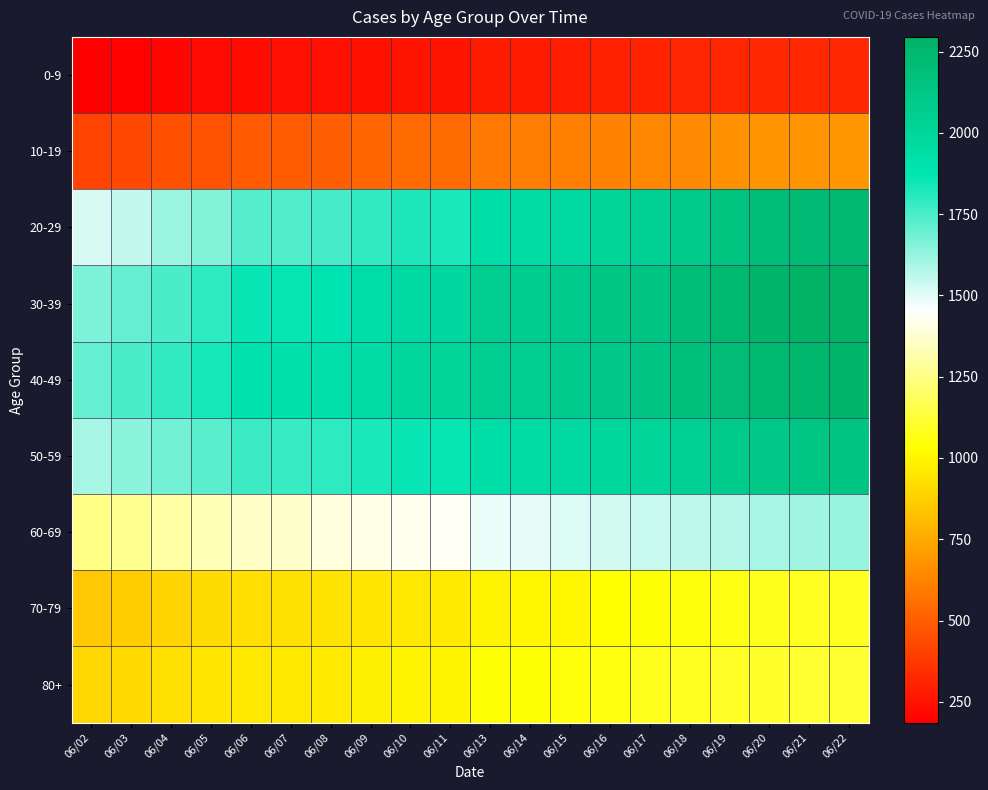

Which has a higher value, 06/10 or 06/18?

06/18